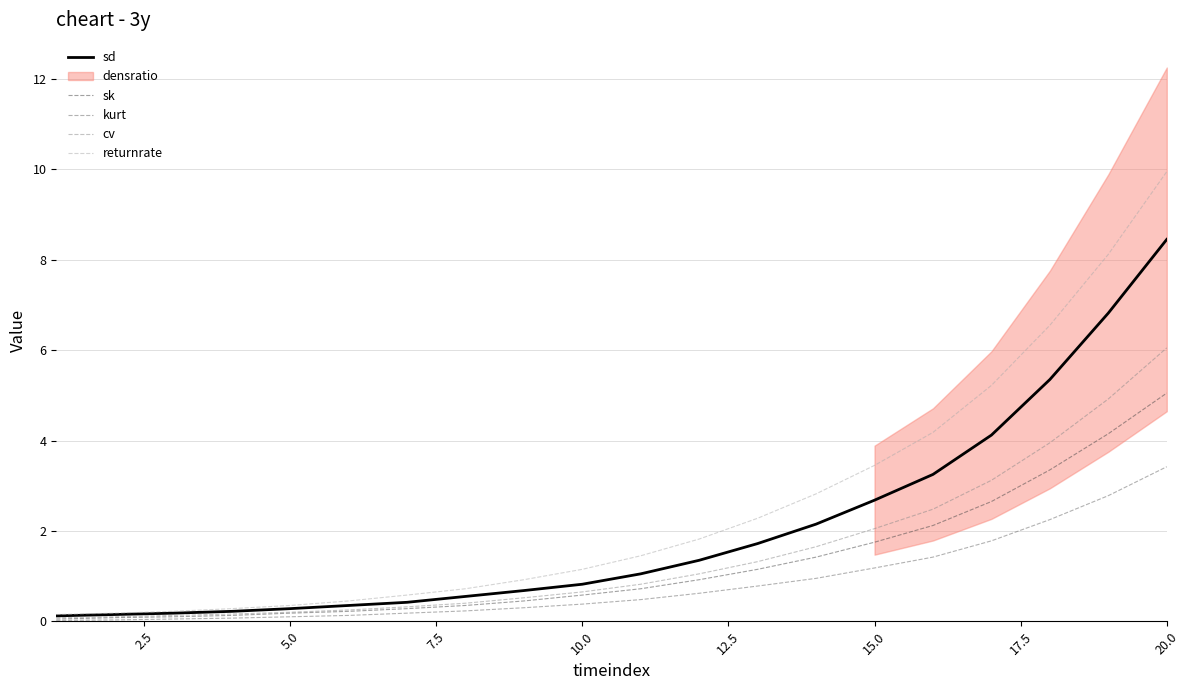

What is the difference between the second highest and minimum values in the sd series?

6.7